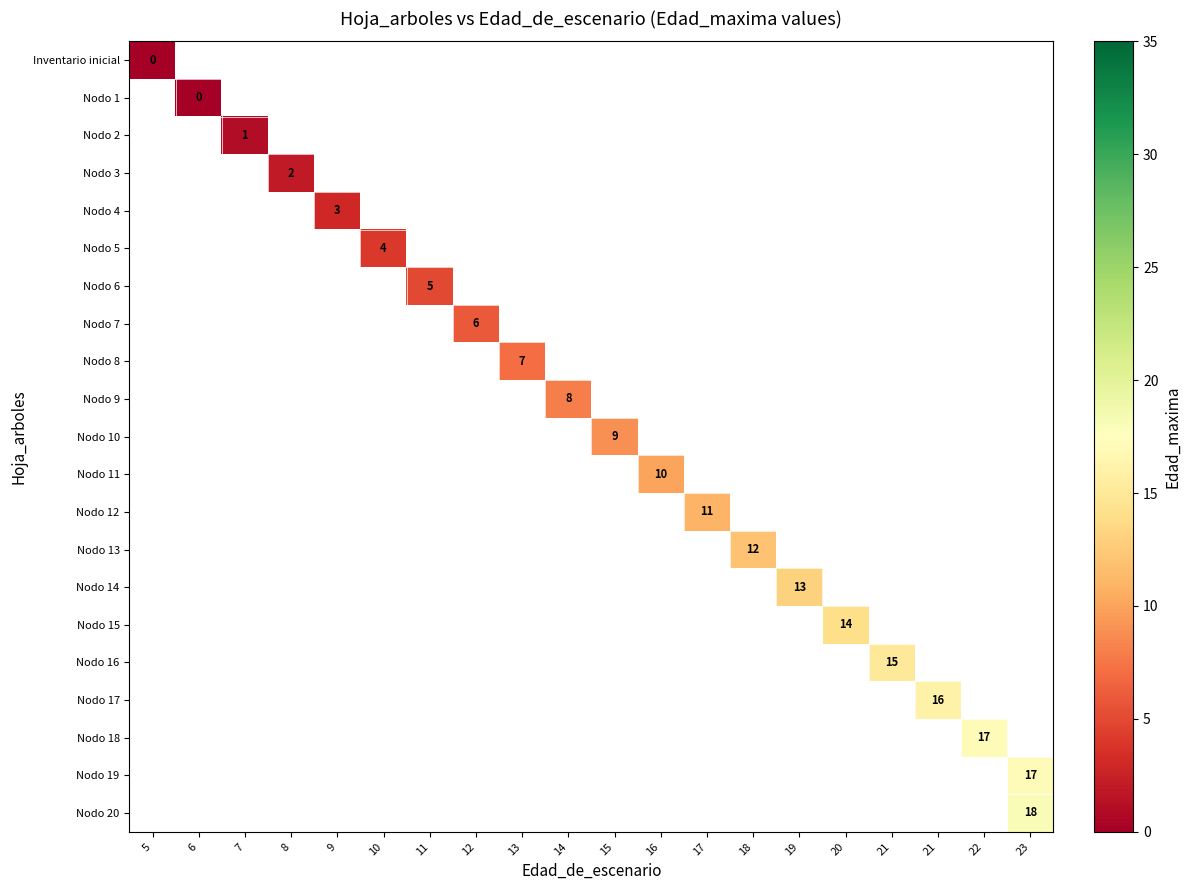

Which has a higher value, 7 or 19?

19